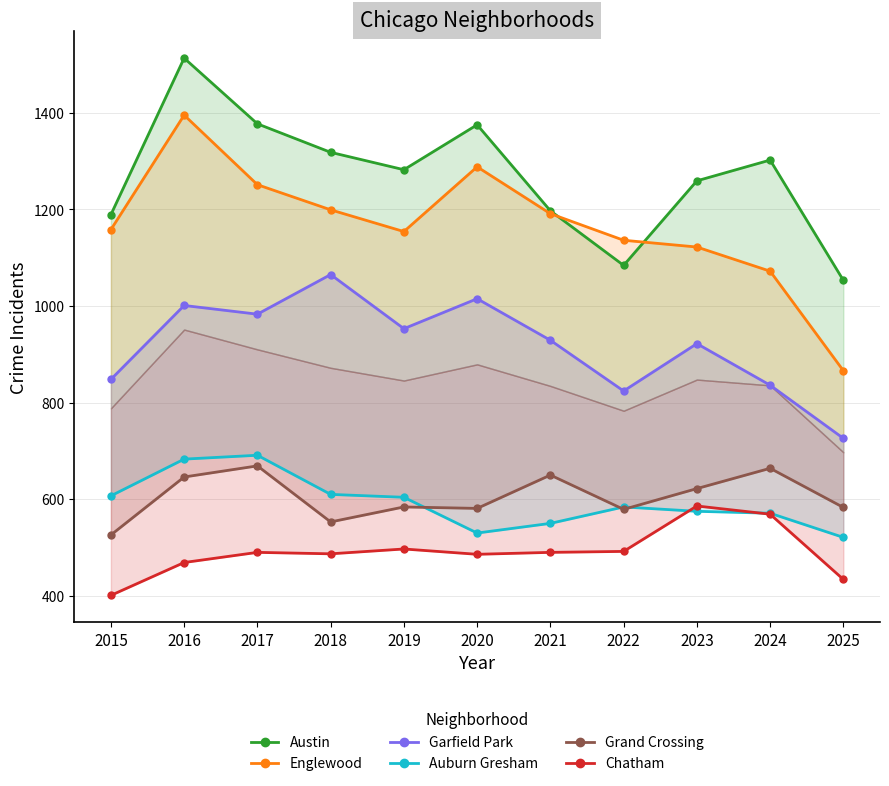

Read the Grand Crossing value at 2022, to the nearest 50.

600